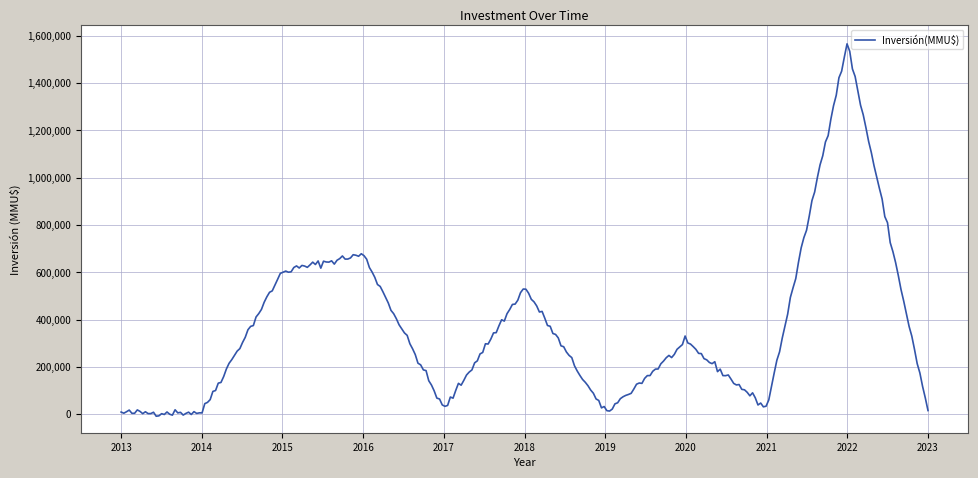

What is the greatest value displayed?

1565941.9